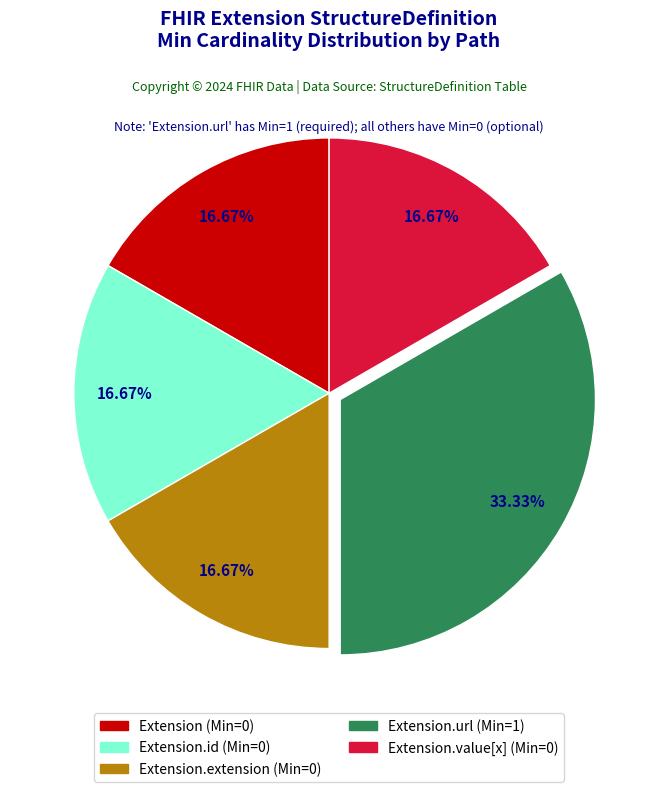

Is there any slice that represents more than half of the pie?

No